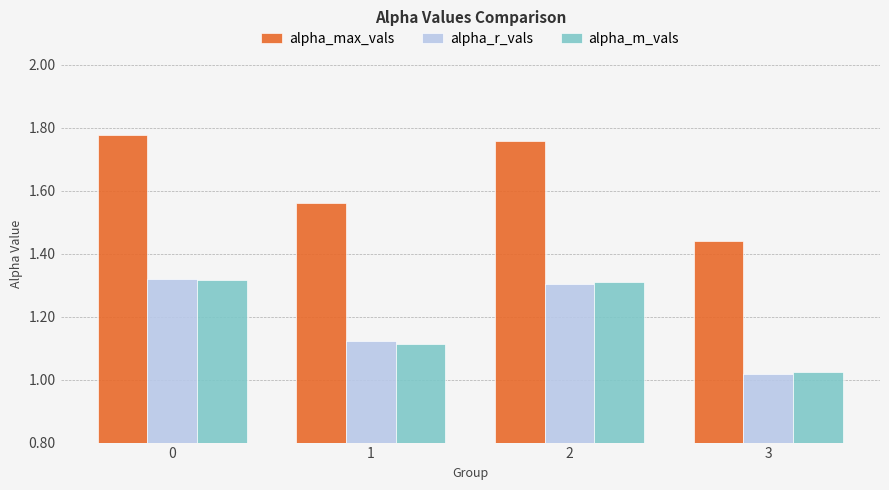

What is the sum of the alpha_m_vals values at 3 and 0?

2.3